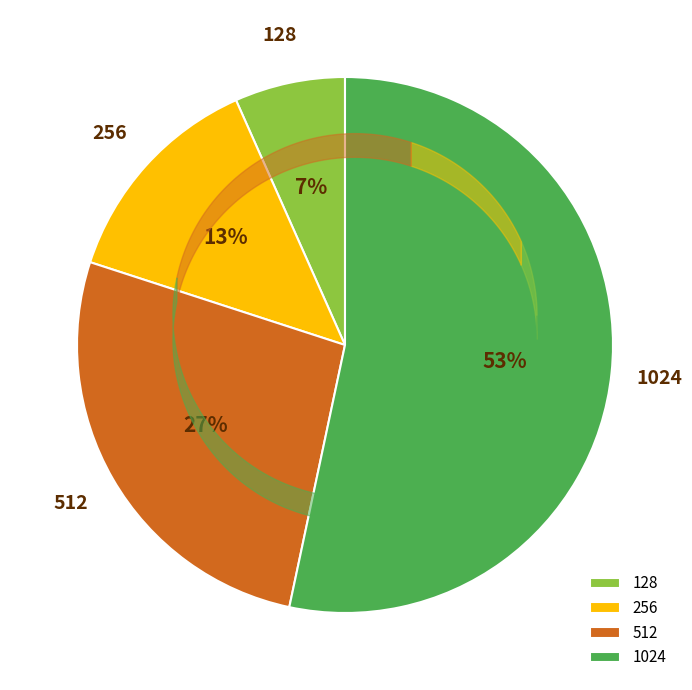

Combined, do 256 and 128 account for over 50%?

No